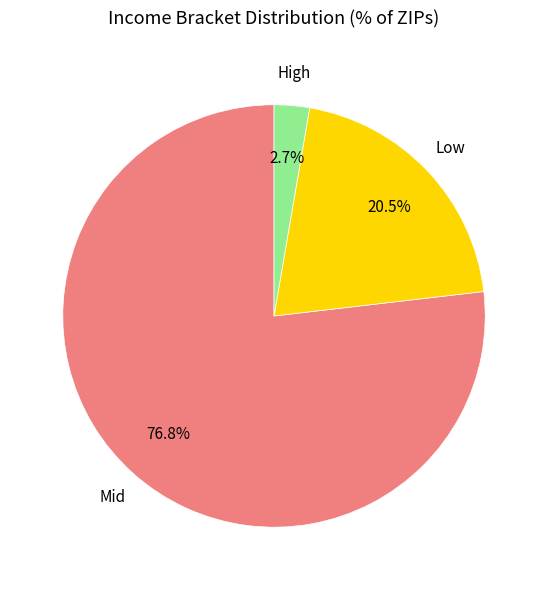

Is there a majority slice in this chart?

Yes